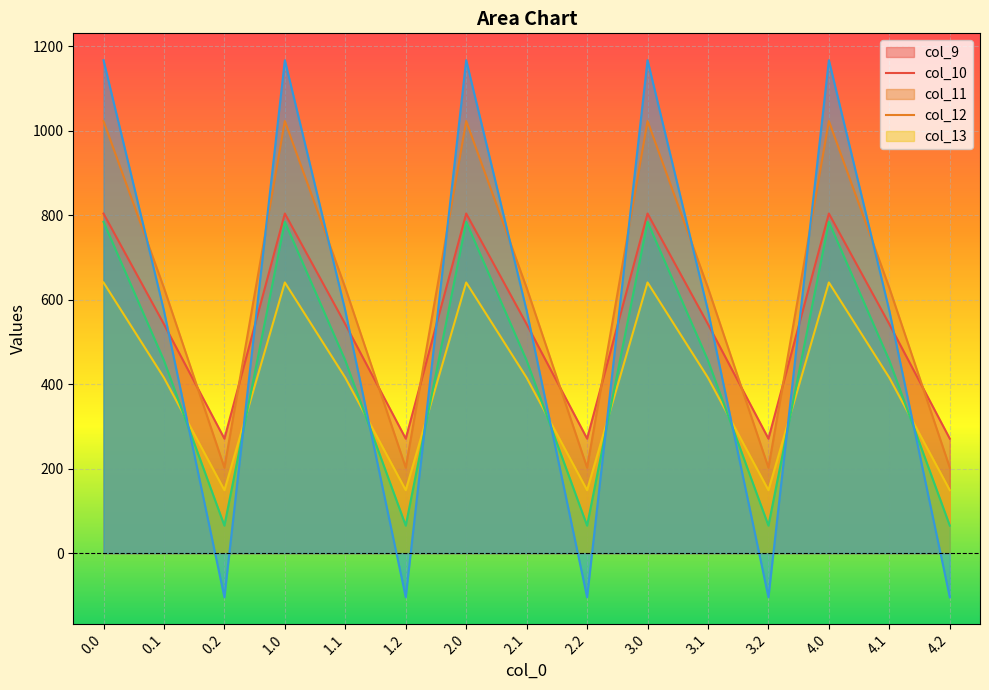

Is it true that col_13 equals 1783.2 at 1.0?

False